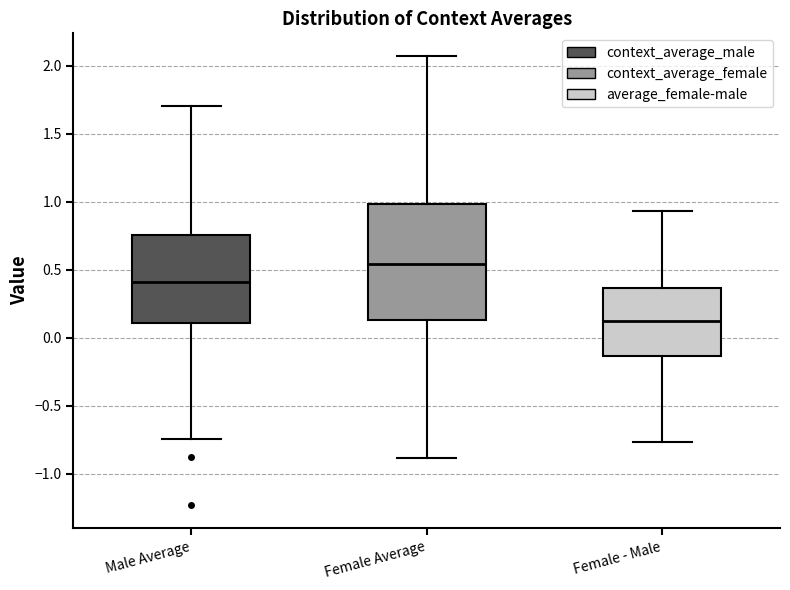

Which box has the highest median line?

Female Average